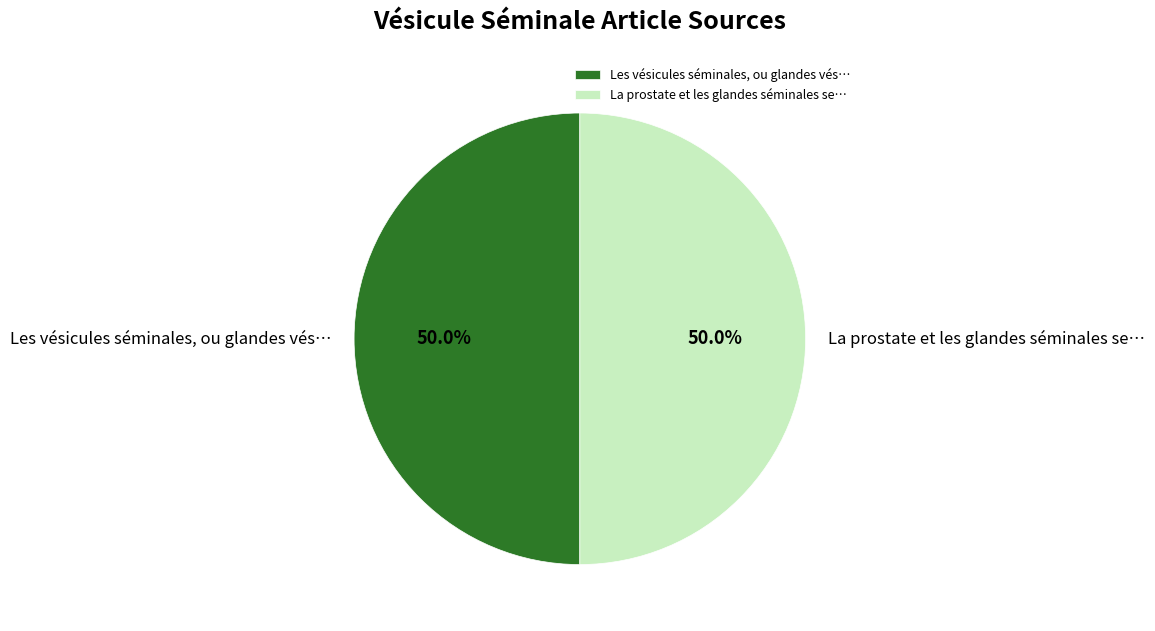

What percentage do La prostate et les glandes séminales se… and Les vésicules séminales, ou glandes vés… together represent?

100.0%